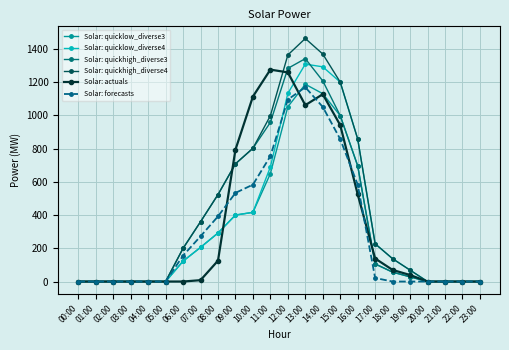

How many distinct data groups are displayed?

6